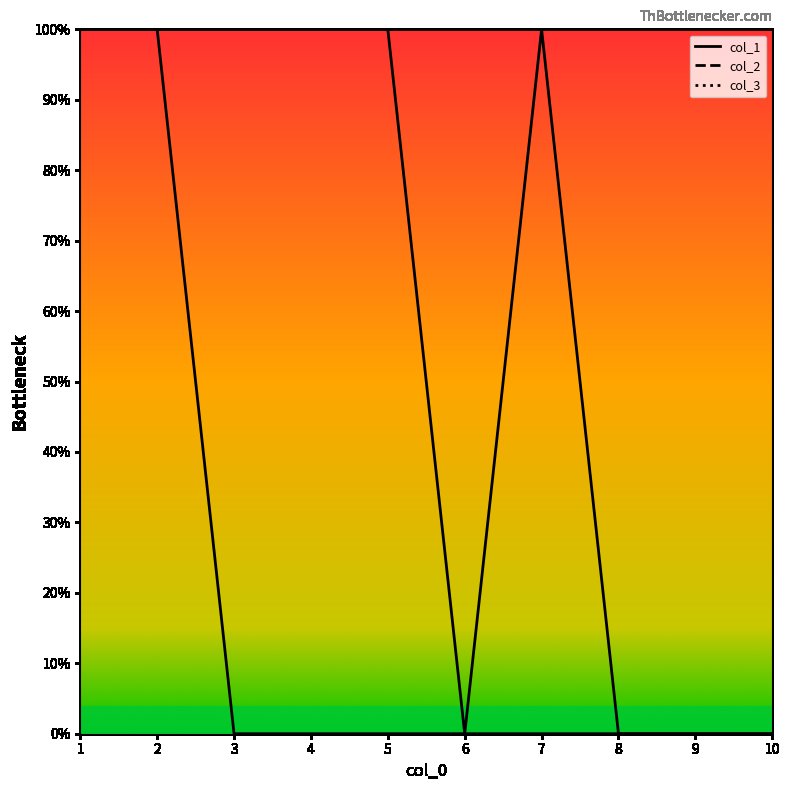

Does the chart display data point markers on the line(s)?

No